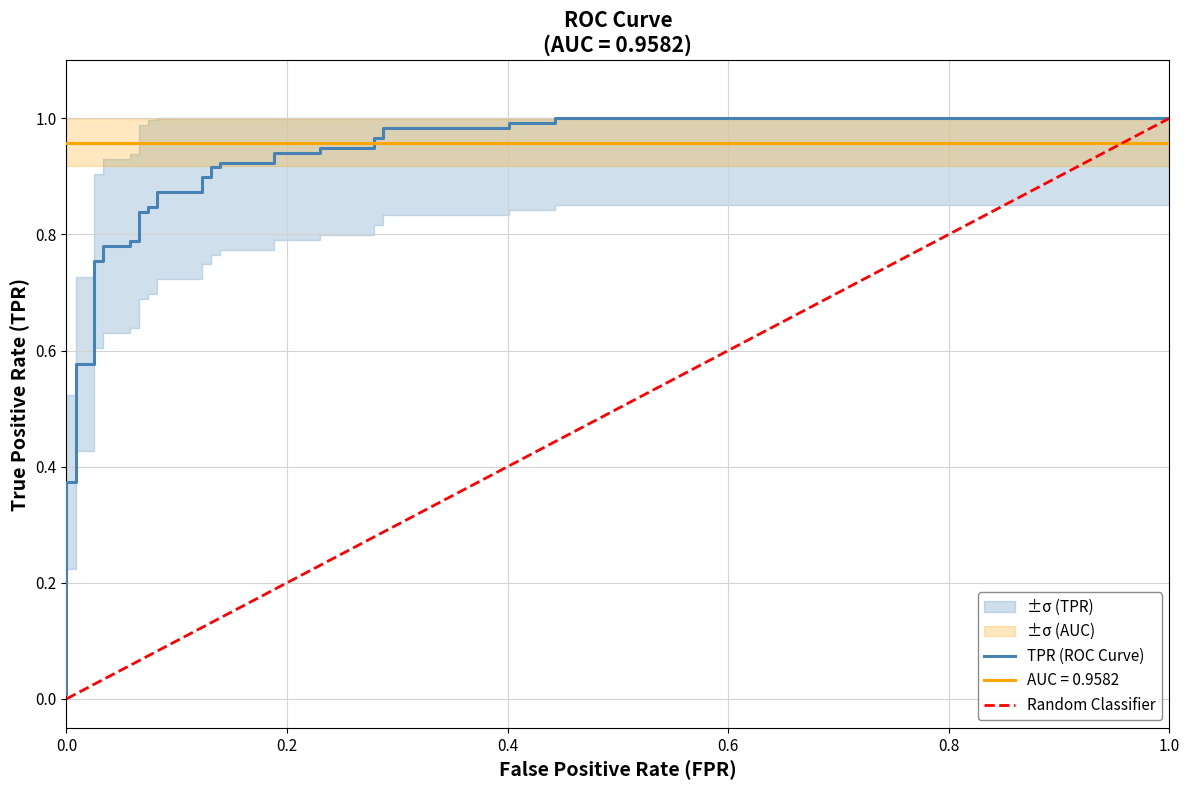

True or false: tpr and fpr intersect in this chart.

False